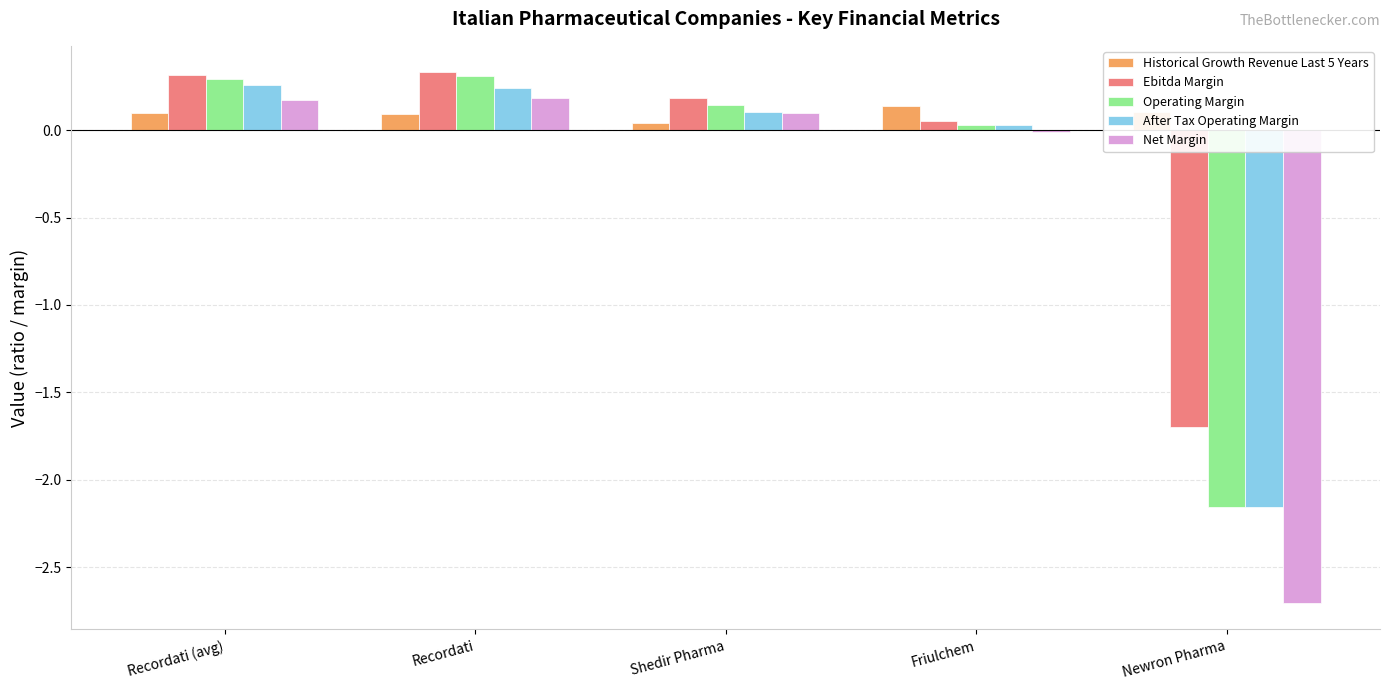

What is the label of the 4th bar from the right?

Recordati